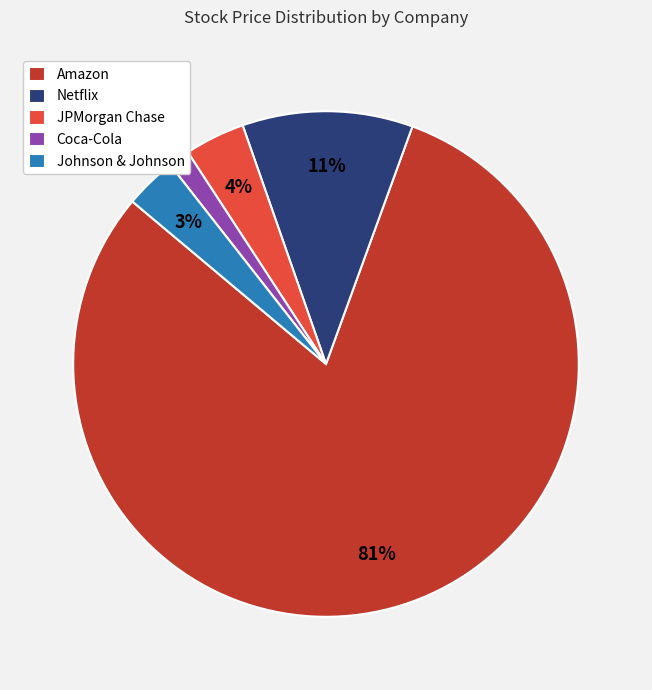

What percentage is the Coca-Cola slice, to the nearest percent?

1%